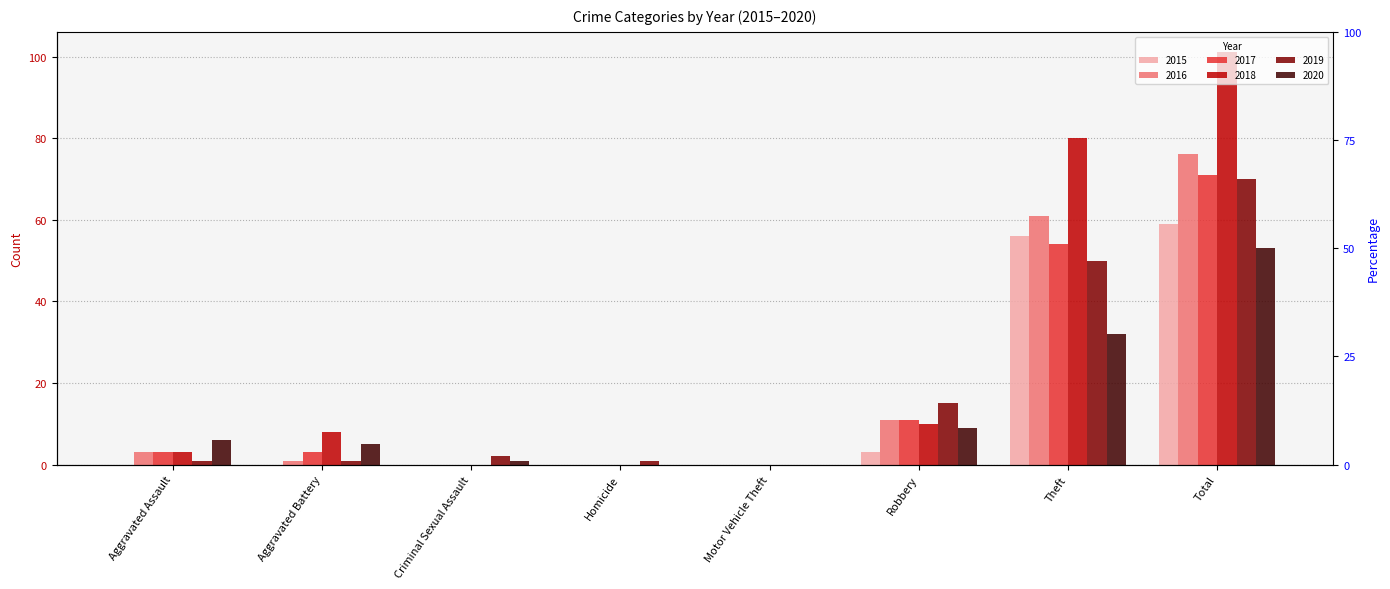

Which series has the largest range (max minus min)?

2018